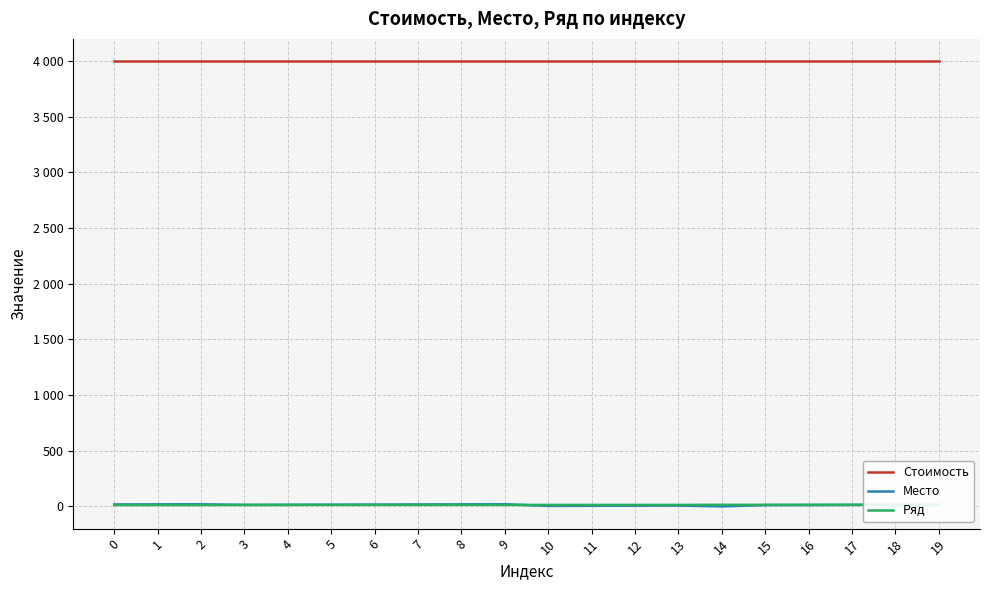

Which series changed the most between 5 and 15?

Место